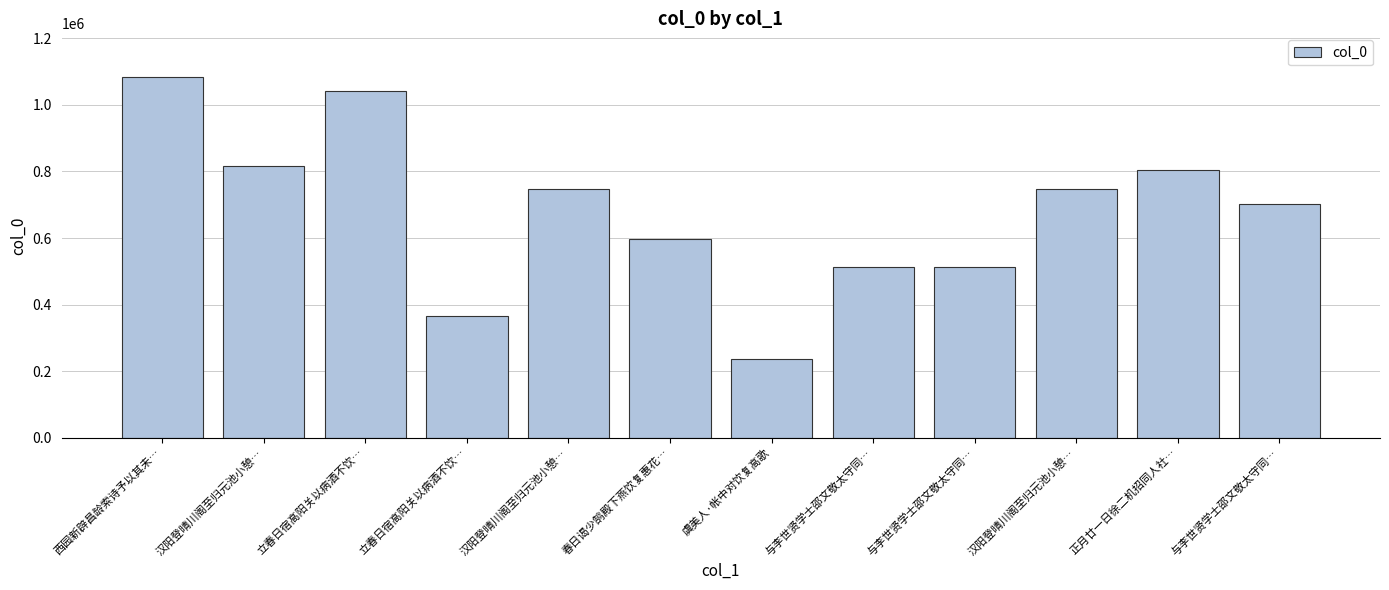

True or false: the data shows 276851 at 与李世贤学士邵文敬太守同….

False